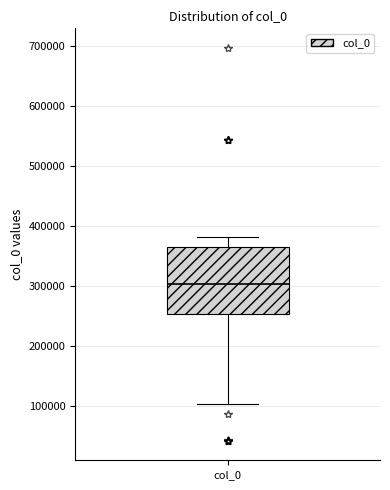

Where is the lower edge of the box for col_0 on the y-axis? The values are not printed on the chart, so give them approximately, as read against the axis.

250000